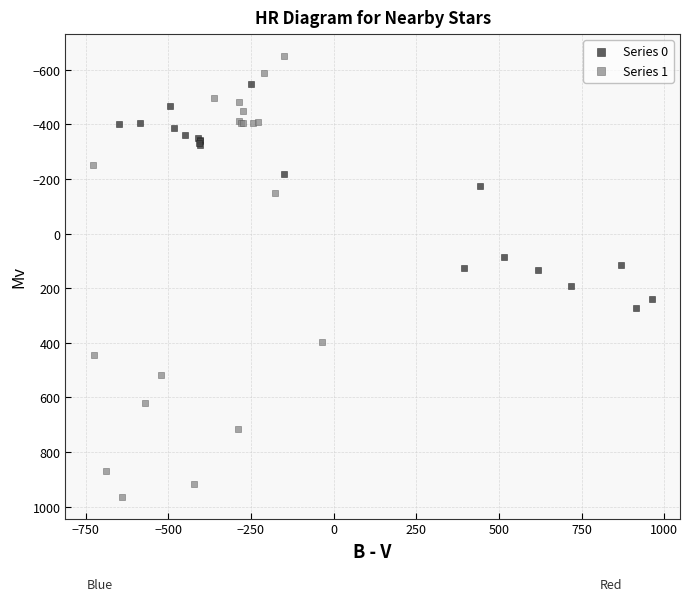

Which series contains the highest Y value?

Series 1